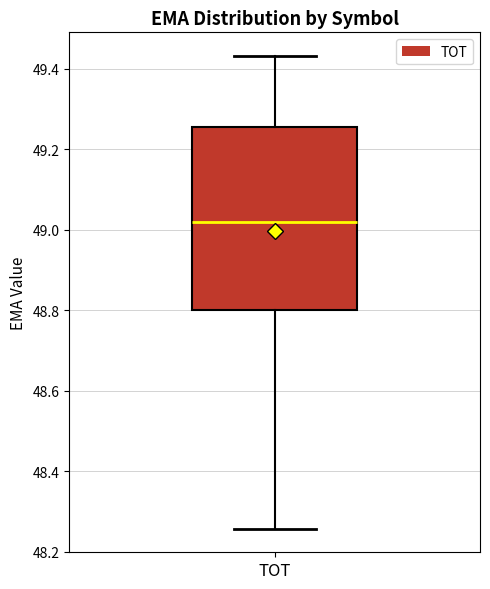

Transcribe this box plot: give where the median line is, the range the box spans, and where the two whiskers end, as read against the y-axis. The values are not printed on the chart, so give them approximately, as read against the axis.

median 49.02, box 48.80 to 49.26, whiskers 48.26 to 49.44